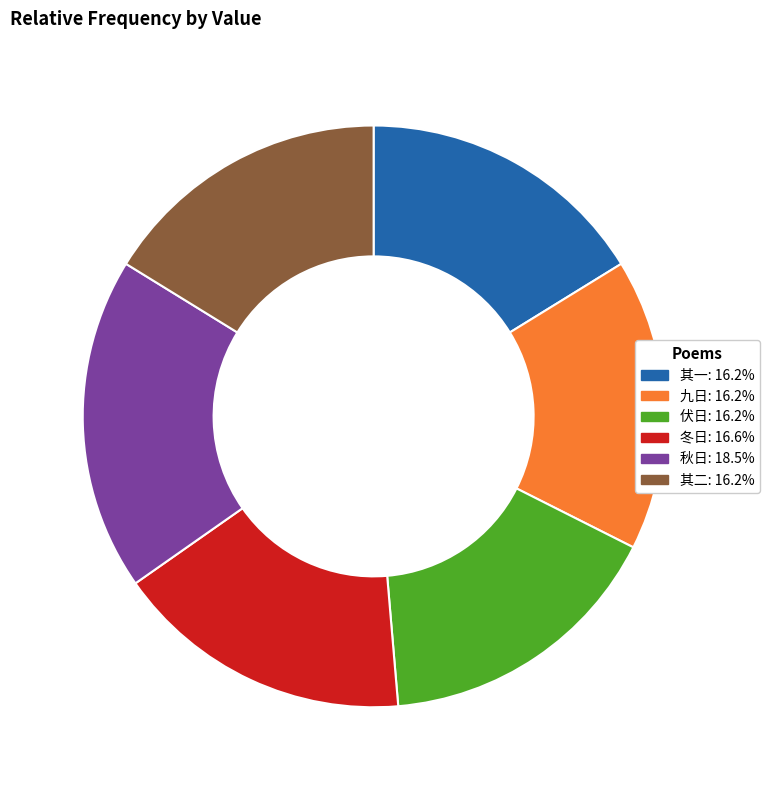

Is there a majority slice in this chart?

No